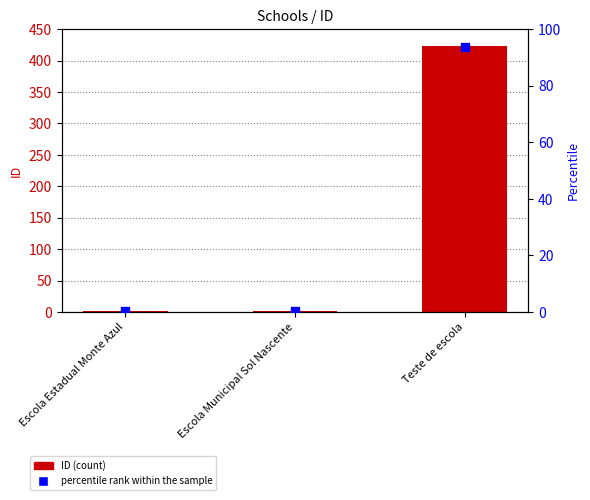

What are all the series names shown in the legend?

ID, percentile rank within the sample